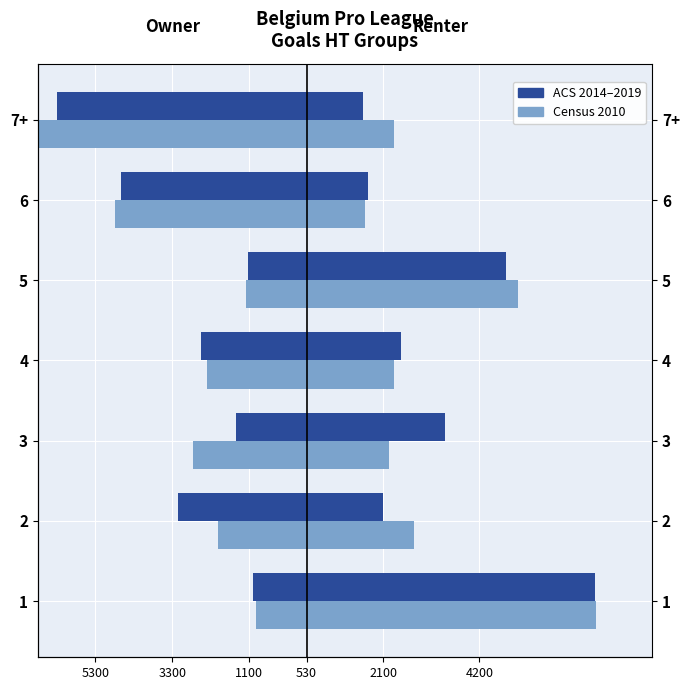

The Census 2010 series shows -5.0 at 6. True or false?

True